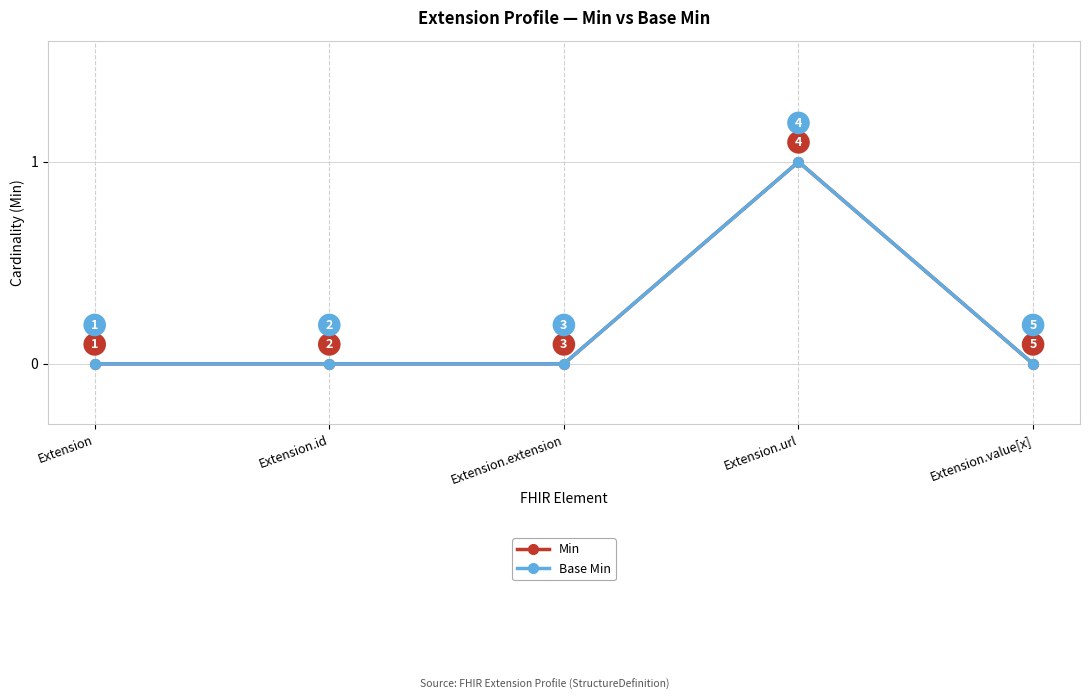

True or false: Min and Base Min cross at least once.

False